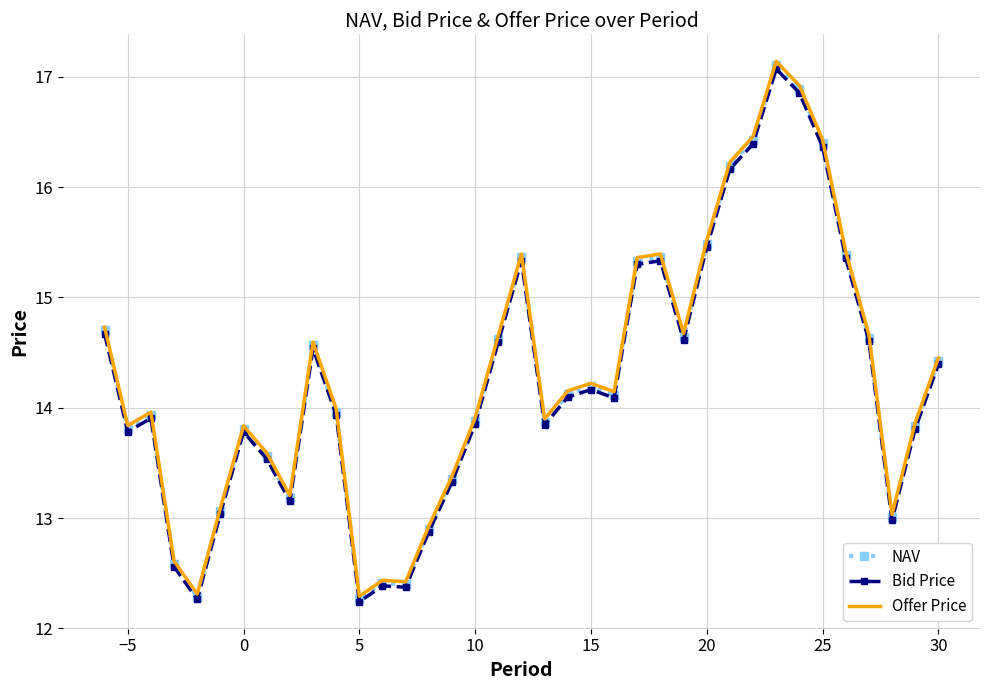

What is the greatest value displayed?

17.1